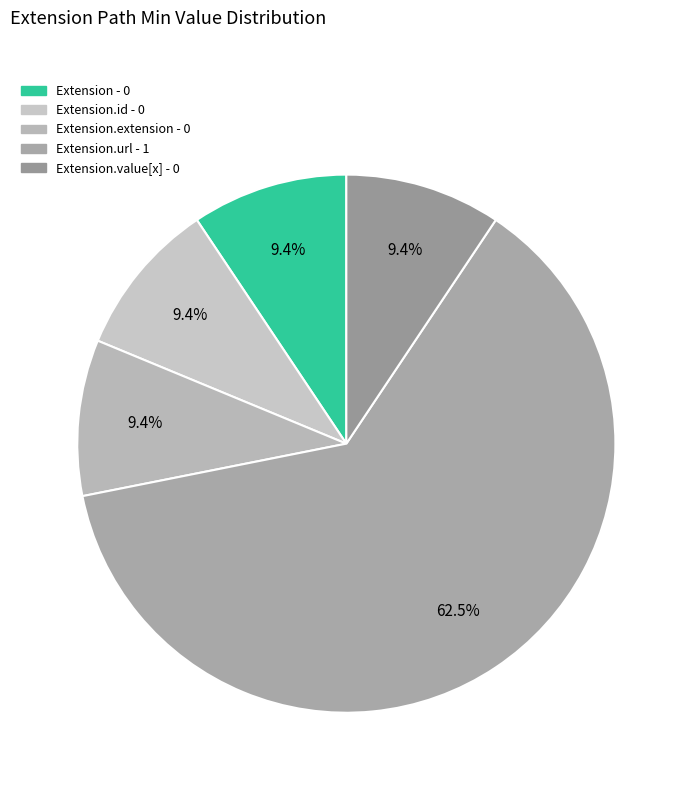

Count the number of slices in the pie.

5